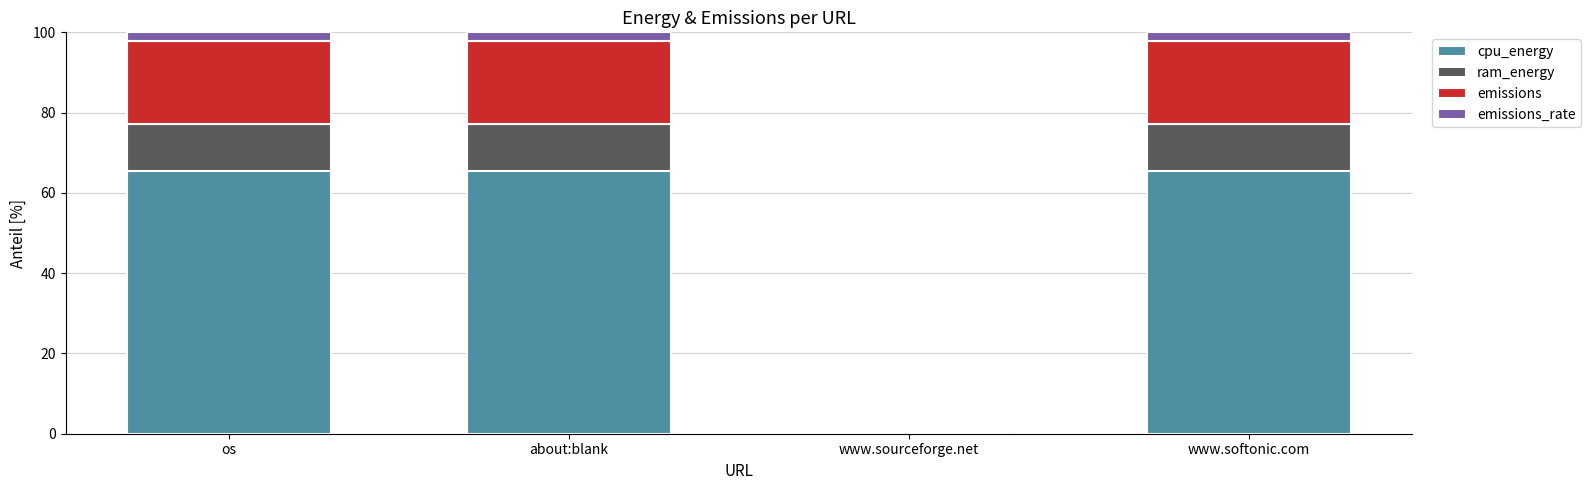

What is the sum of the cpu_energy values at www.softonic.com and www.sourceforge.net?

65.5